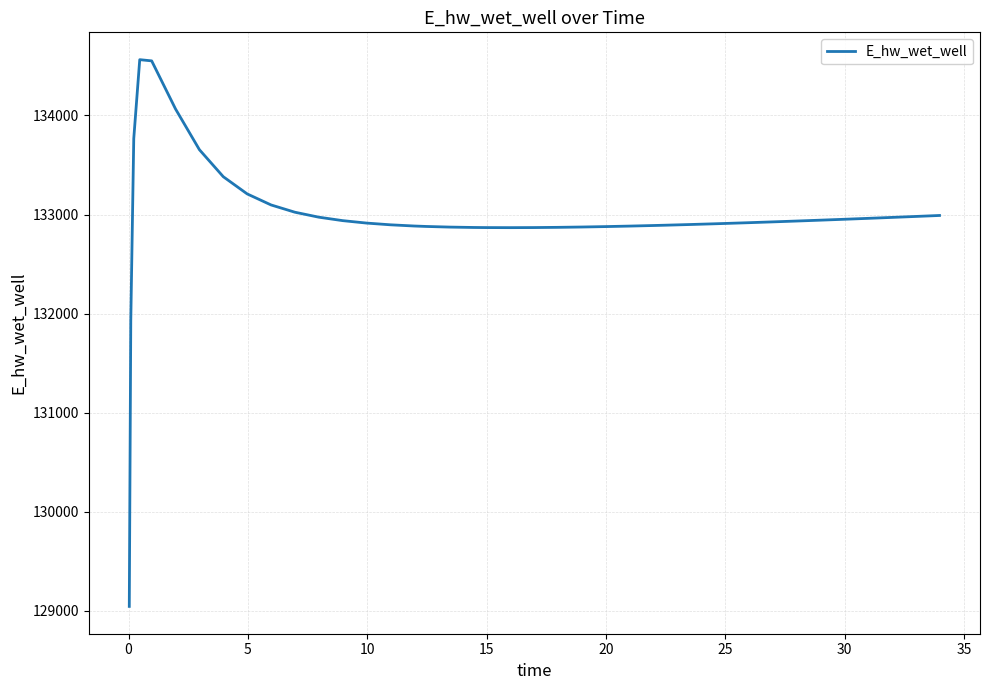

What is the difference between the maximum and minimum values?

5516.8